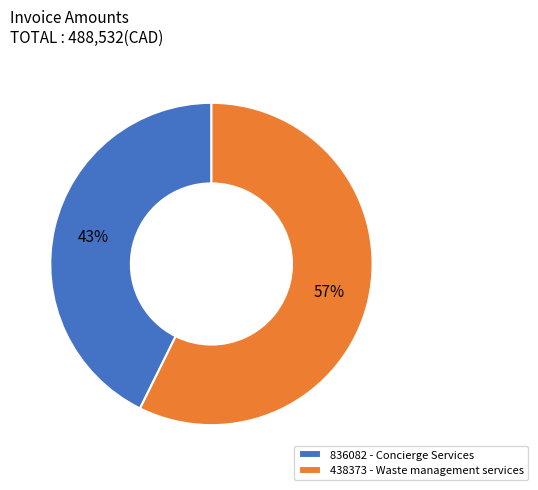

Count the number of slices in the pie.

2